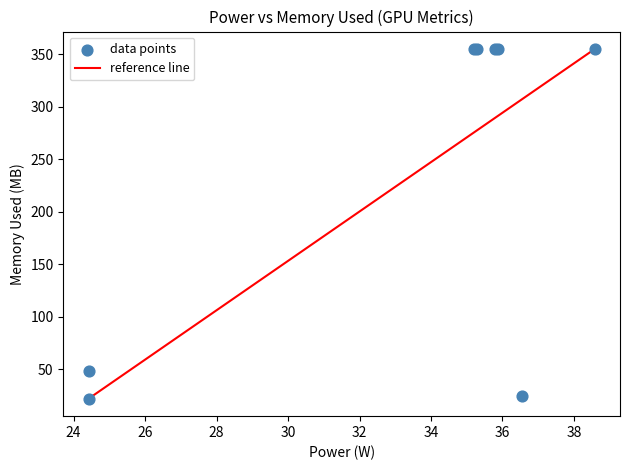

What Y value in the scatter plot is closest to 188?

48